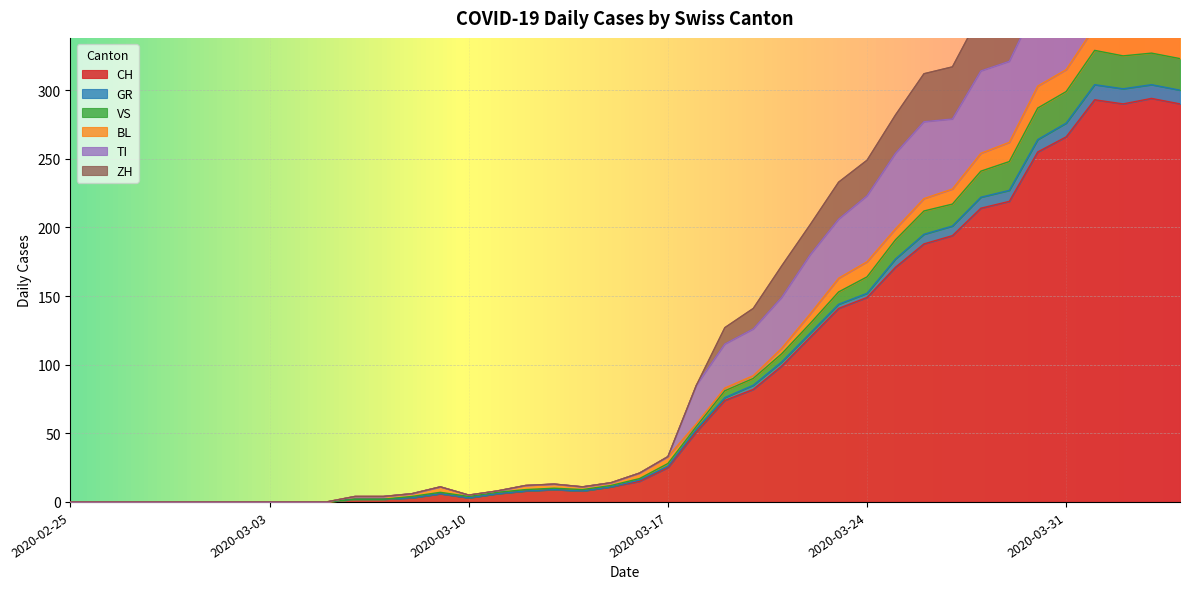

What is the highest value of the CH series?

294